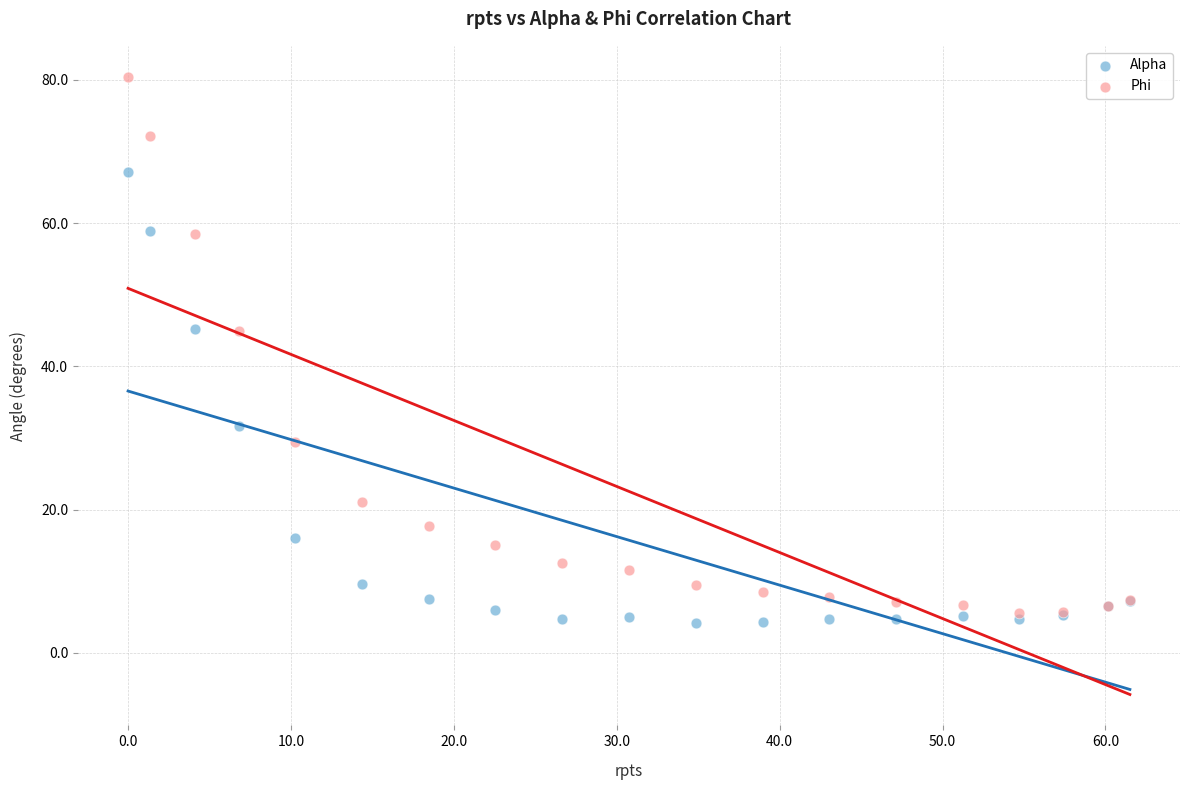

In the Alpha series, what Y value is closest to 35?

31.6